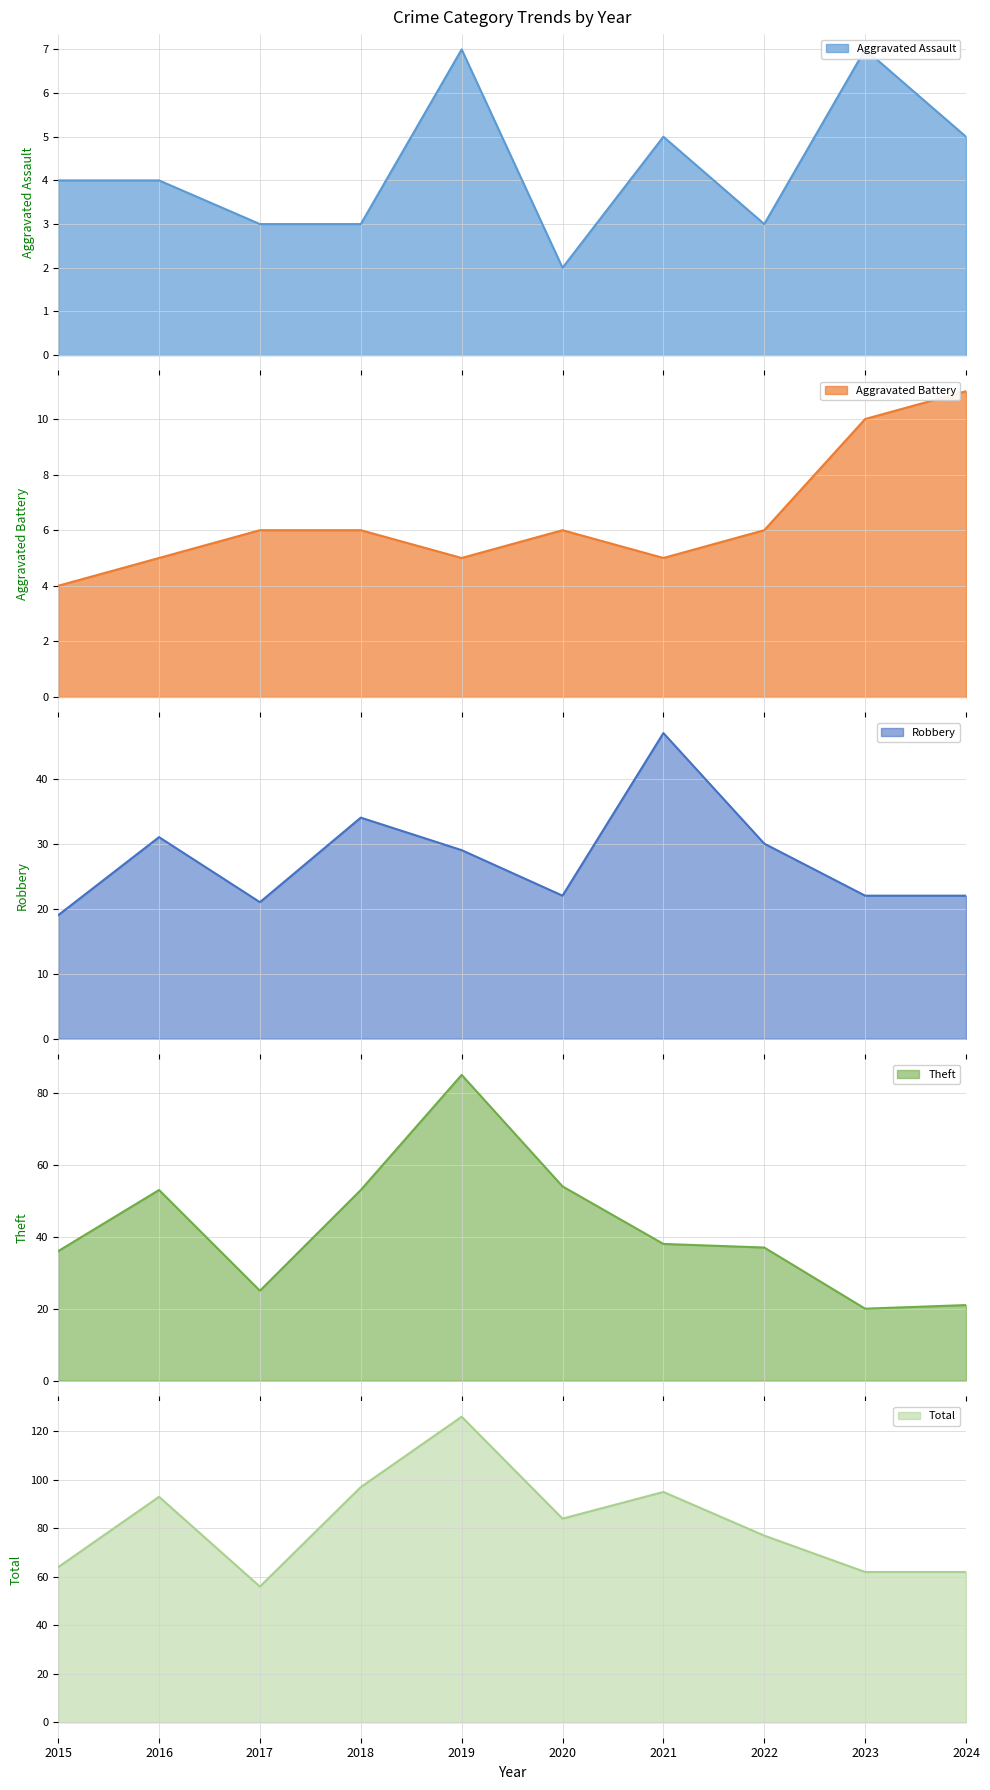

What is the total value across all series at 2019?

252